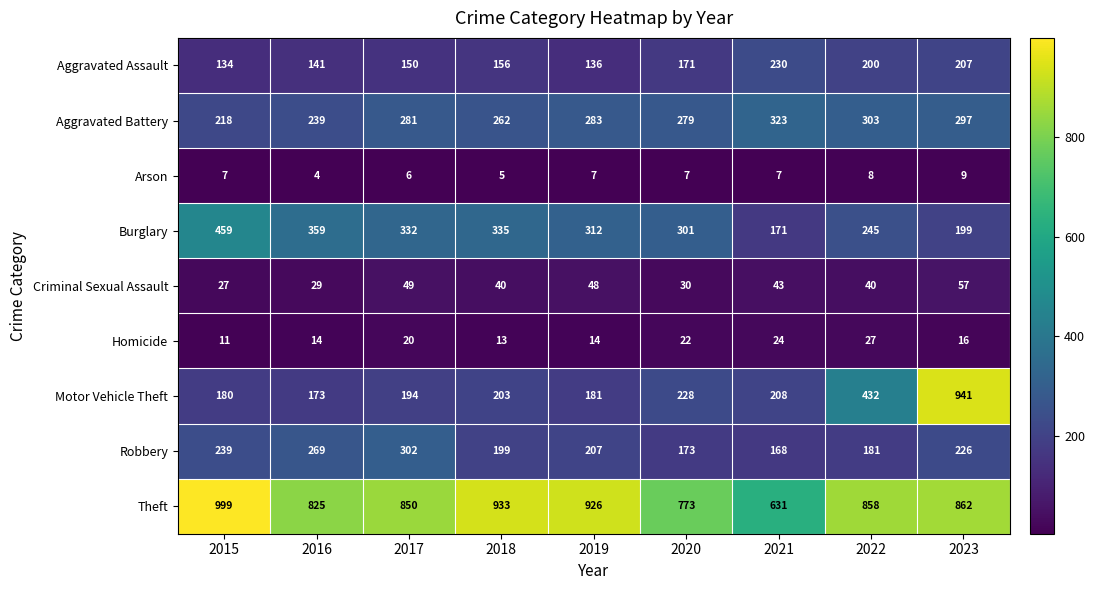

Which category has the highest value in the Robbery series?

2017